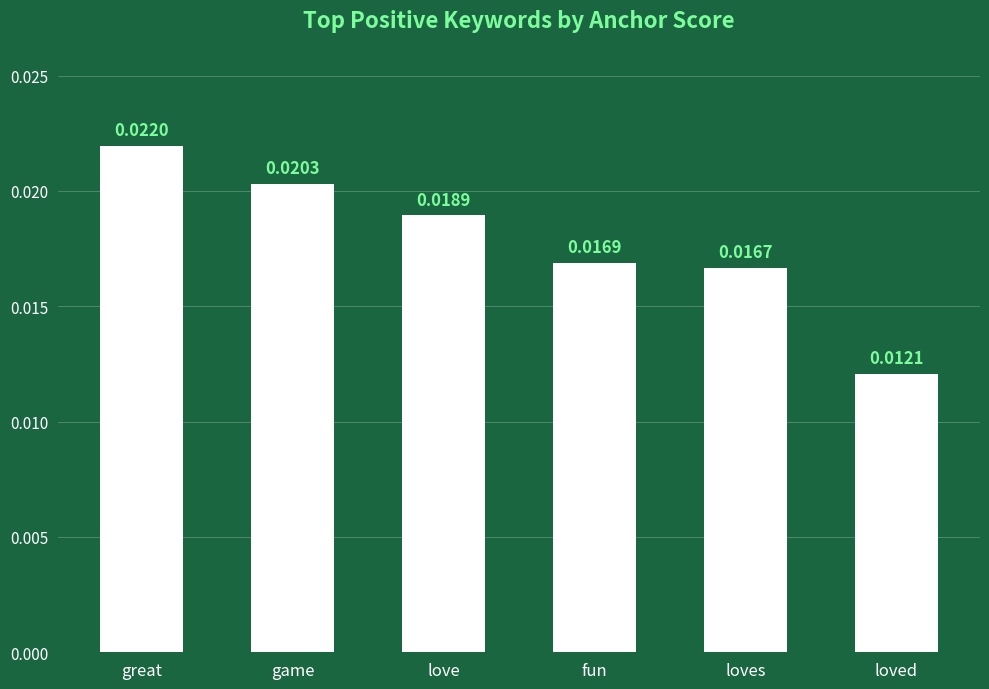

Where is the data nearest to the value 0?

loved